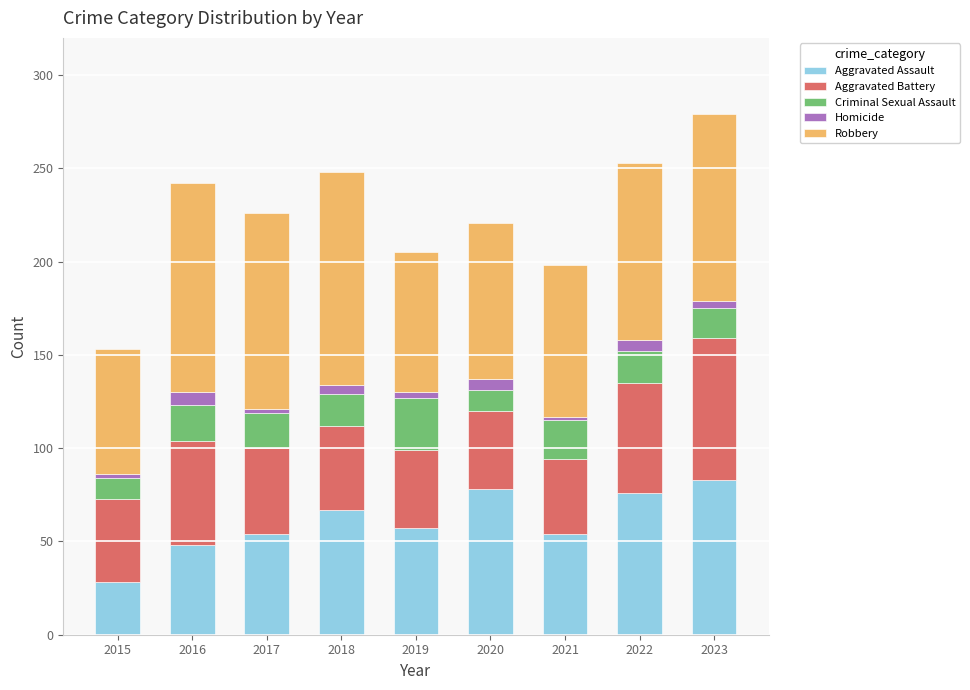

What is the difference between the maximum and minimum values in the Aggravated Assault series?

55